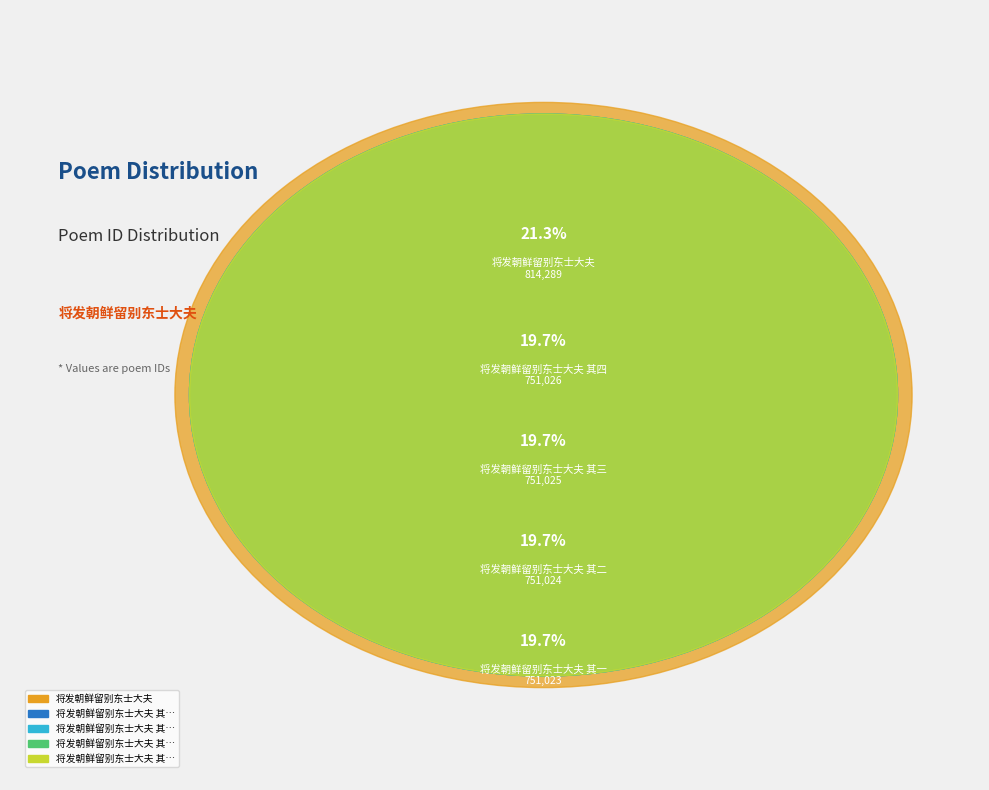

What percentage is the 将发朝鲜留别东士大夫 其二 slice, to the nearest percent?

20%